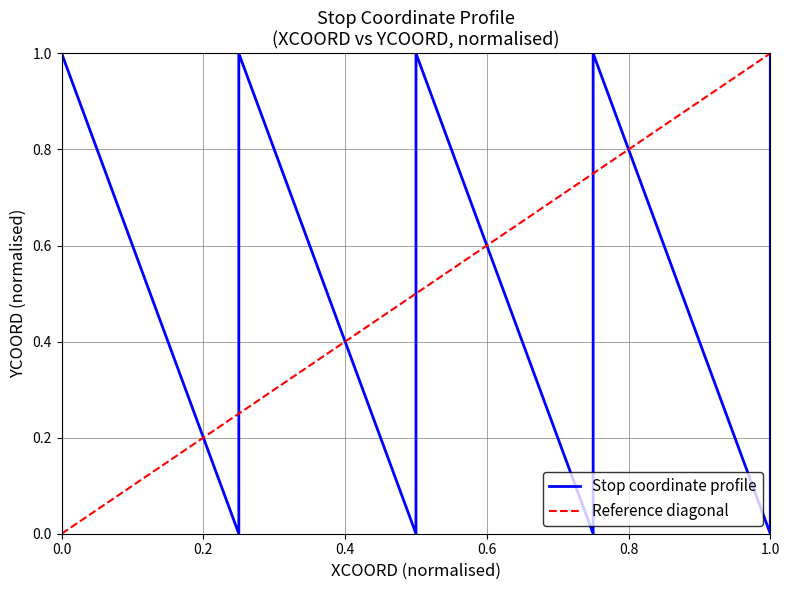

The chart shows a value of -0.3 at S02-01. True or false?

False